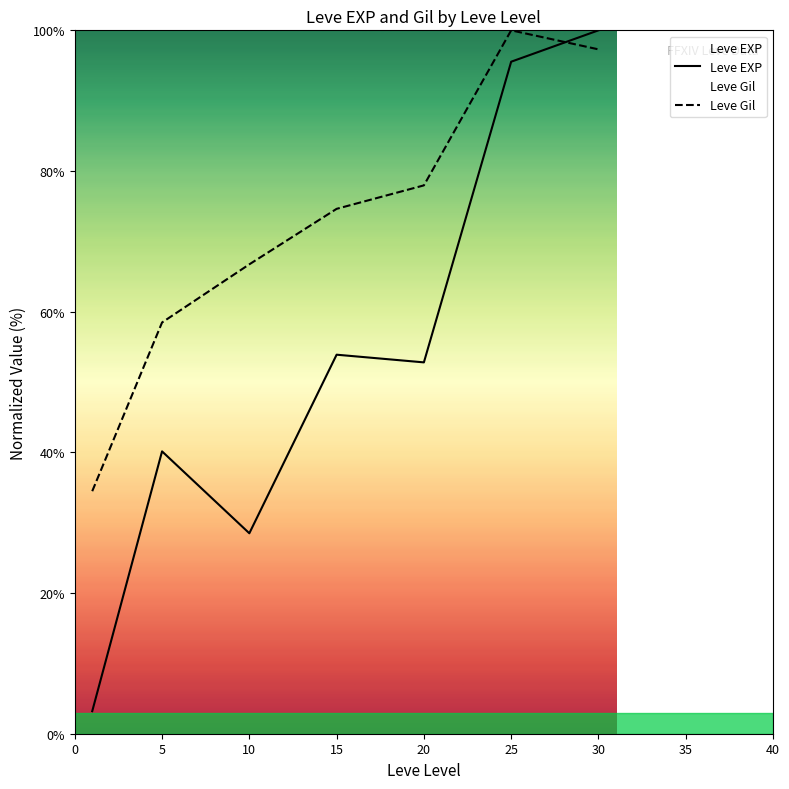

True or false: Leve EXP has more than 1 points higher than both neighbors.

True